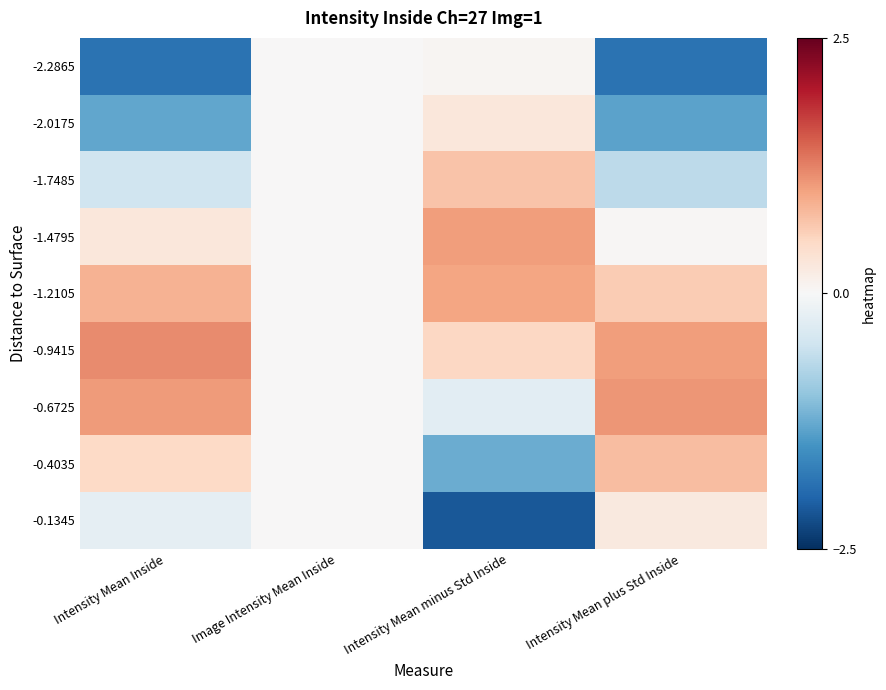

Reading right to left, transcribe all the data shown in this chart.

-2.2865: Intensity Mean plus Std Inside=-1.8	Intensity Mean minus Std Inside=0.1	Image Intensity Mean Inside=0.0	Intensity Mean Inside=-1.9
-2.0175: Intensity Mean plus Std Inside=-1.3	Intensity Mean minus Std Inside=0.3	Image Intensity Mean Inside=0.0	Intensity Mean Inside=-1.3
-1.7485: Intensity Mean plus Std Inside=-0.7	Intensity Mean minus Std Inside=0.7	Image Intensity Mean Inside=0.0	Intensity Mean Inside=-0.5
-1.4795: Intensity Mean plus Std Inside=0.0	Intensity Mean minus Std Inside=1.0	Image Intensity Mean Inside=0.0	Intensity Mean Inside=0.3
-1.2105: Intensity Mean plus Std Inside=0.6	Intensity Mean minus Std Inside=1.0	Image Intensity Mean Inside=0.0	Intensity Mean Inside=0.9
-0.9415: Intensity Mean plus Std Inside=1.0	Intensity Mean minus Std Inside=0.5	Image Intensity Mean Inside=0.0	Intensity Mean Inside=1.2
-0.6725: Intensity Mean plus Std Inside=1.1	Intensity Mean minus Std Inside=-0.3	Image Intensity Mean Inside=0.0	Intensity Mean Inside=1.1
-0.4035: Intensity Mean plus Std Inside=0.8	Intensity Mean minus Std Inside=-1.2	Image Intensity Mean Inside=0.0	Intensity Mean Inside=0.5
-0.1345: Intensity Mean plus Std Inside=0.3	Intensity Mean minus Std Inside=-2.1	Image Intensity Mean Inside=0.0	Intensity Mean Inside=-0.2